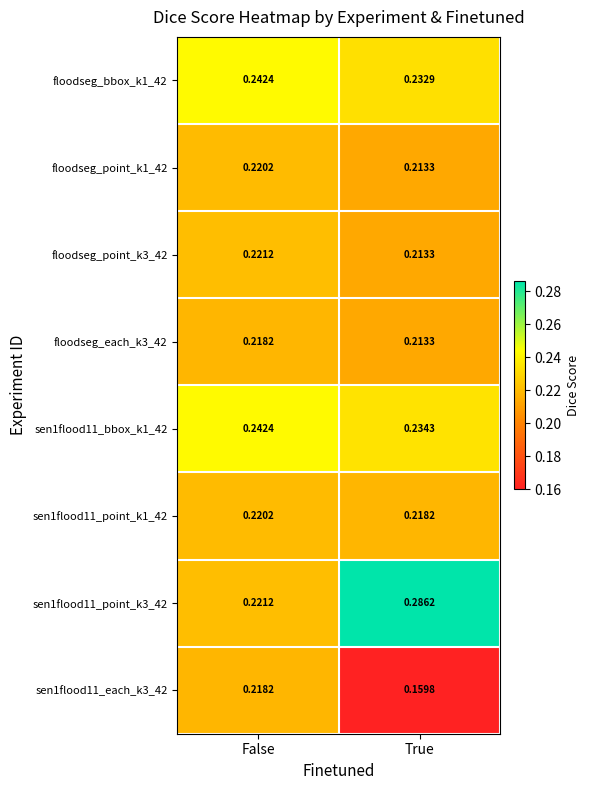

At which label is sen1flood11_point_k1_42 closest to 0?

True